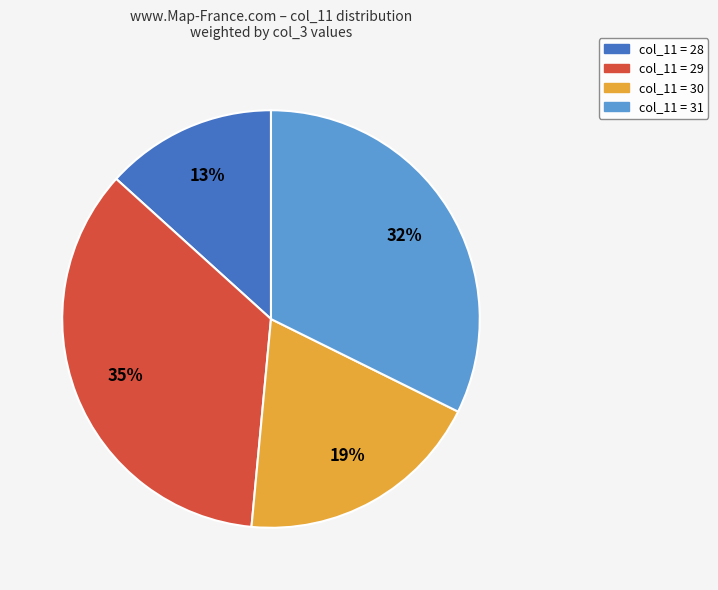

Does any single category account for the majority?

No